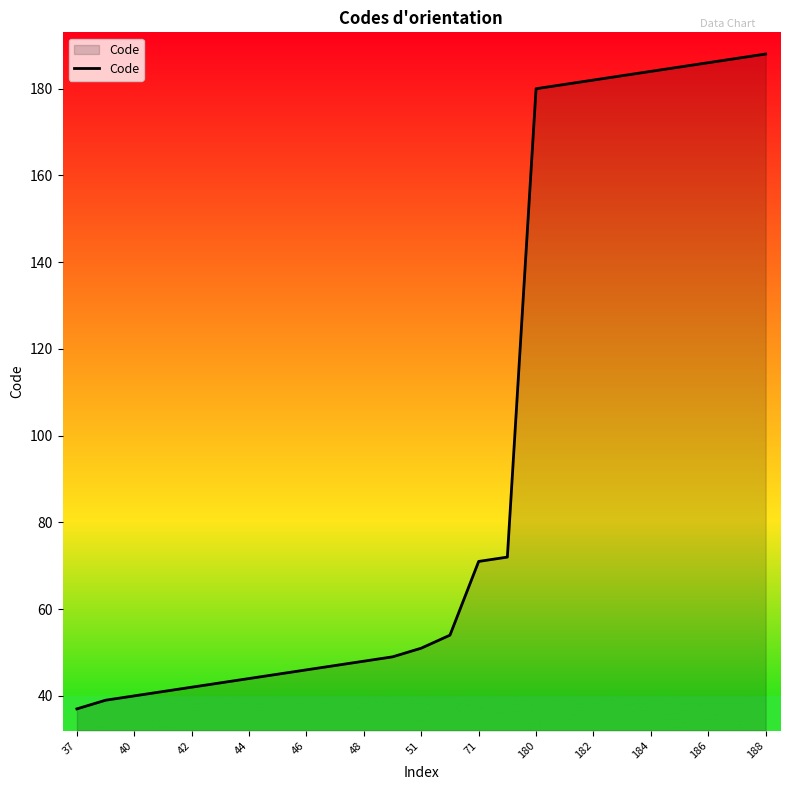

What is the minimum value shown in the chart?

37